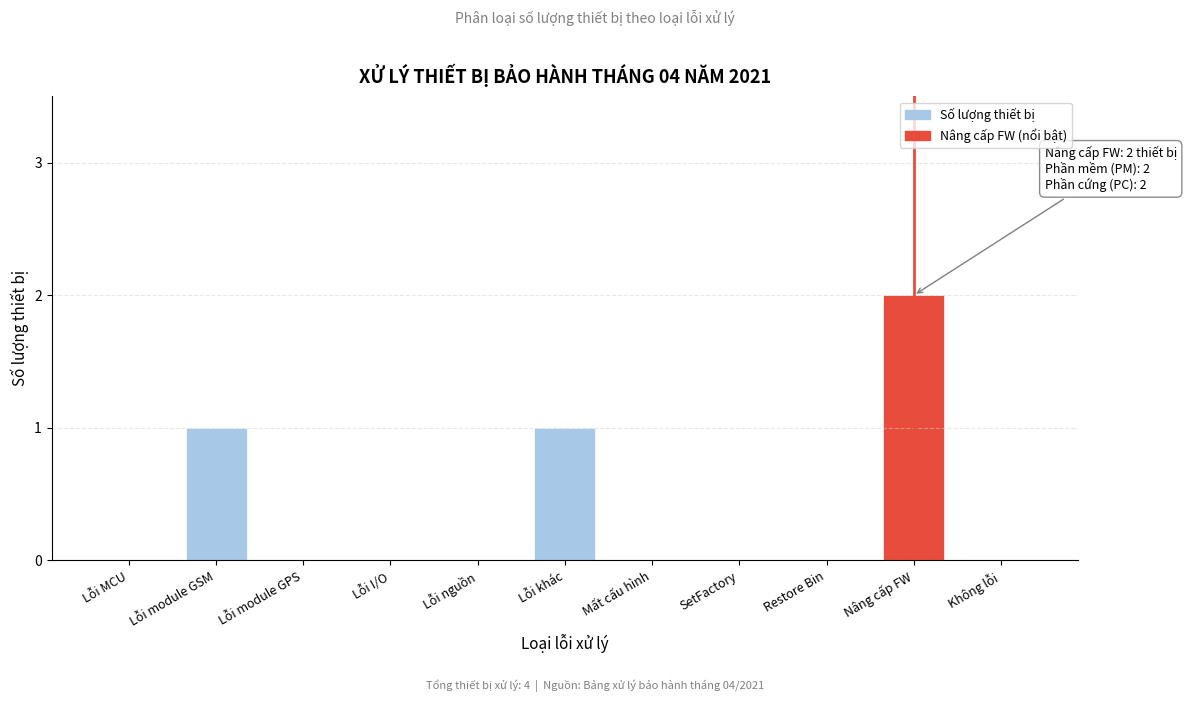

Reading left to right, transcribe all the data shown in this chart.

Lỗi MCU=0	Lỗi module GSM=1	Lỗi module GPS=0	Lỗi I/O=0	Lỗi nguồn=0	Lỗi khác=1	Mất cấu hình=0	SetFactory=0	Restore Bin=0	Nâng cấp FW=2	Không lỗi=0